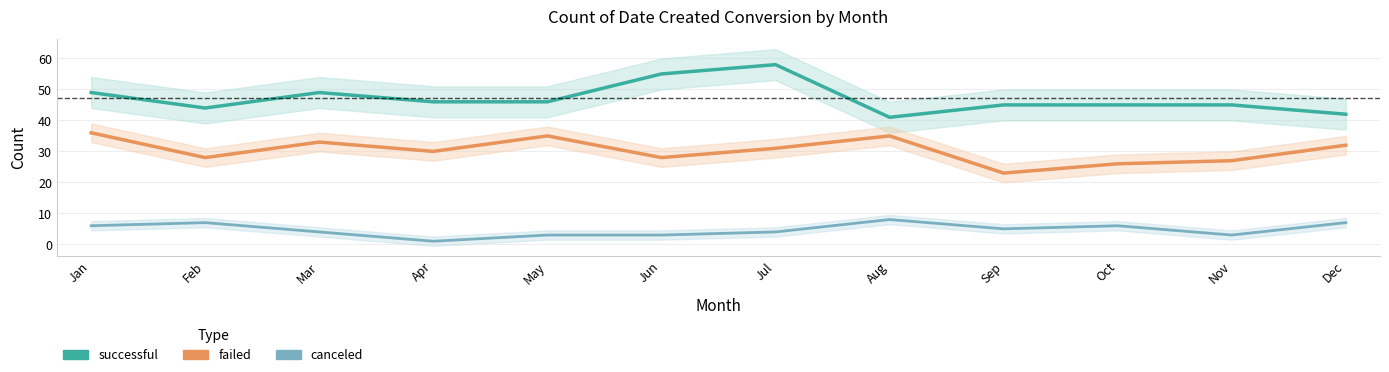

What is the difference between the highest and lowest values at Apr?

45